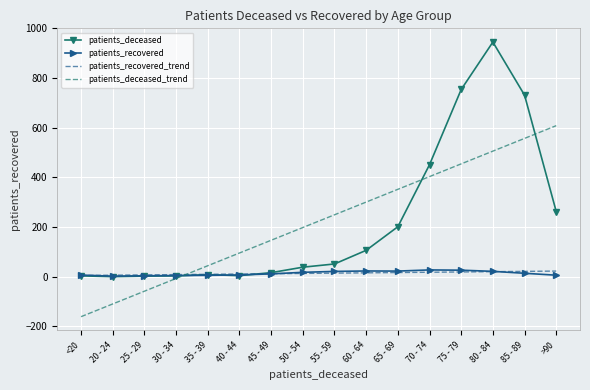

The value of patients_deceased_trend at 80 - 84 is 743.5. True or false?

False